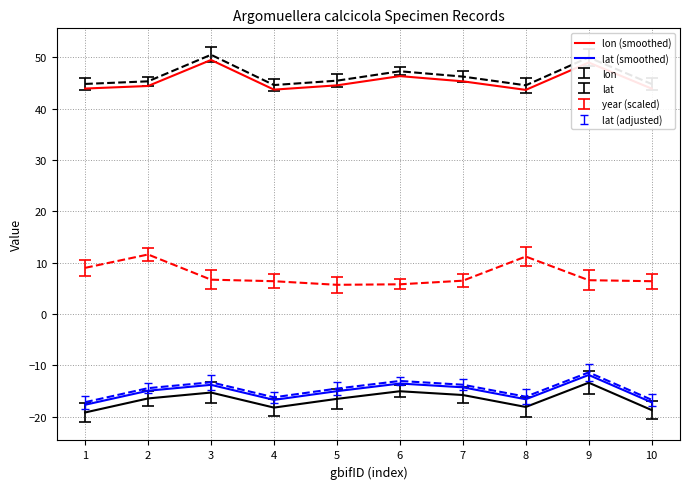

What is the average value of the lat (smoothed) series?

-15.1